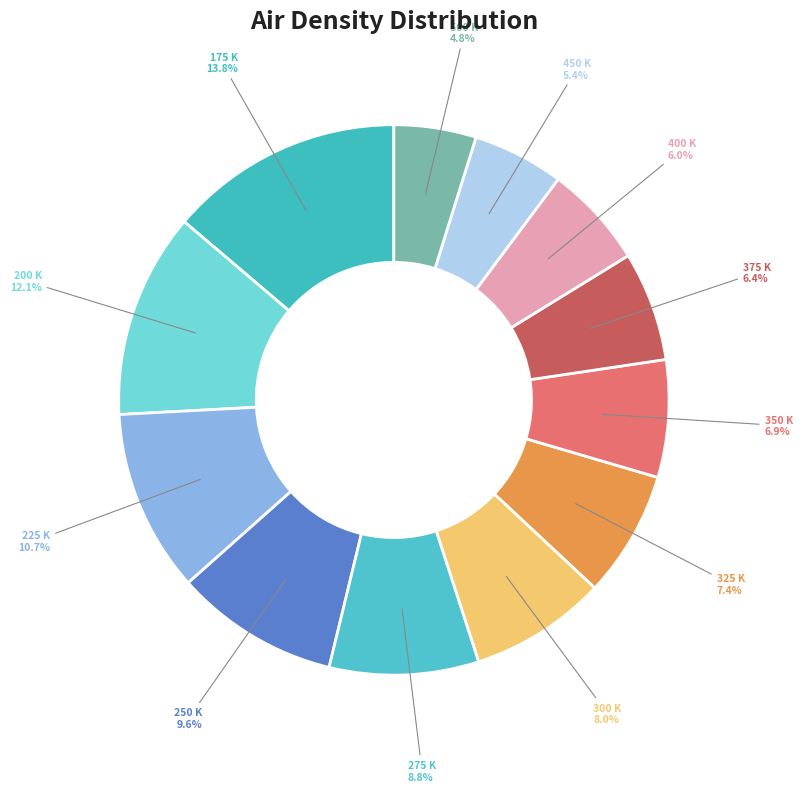

Is there a majority slice in this chart?

No